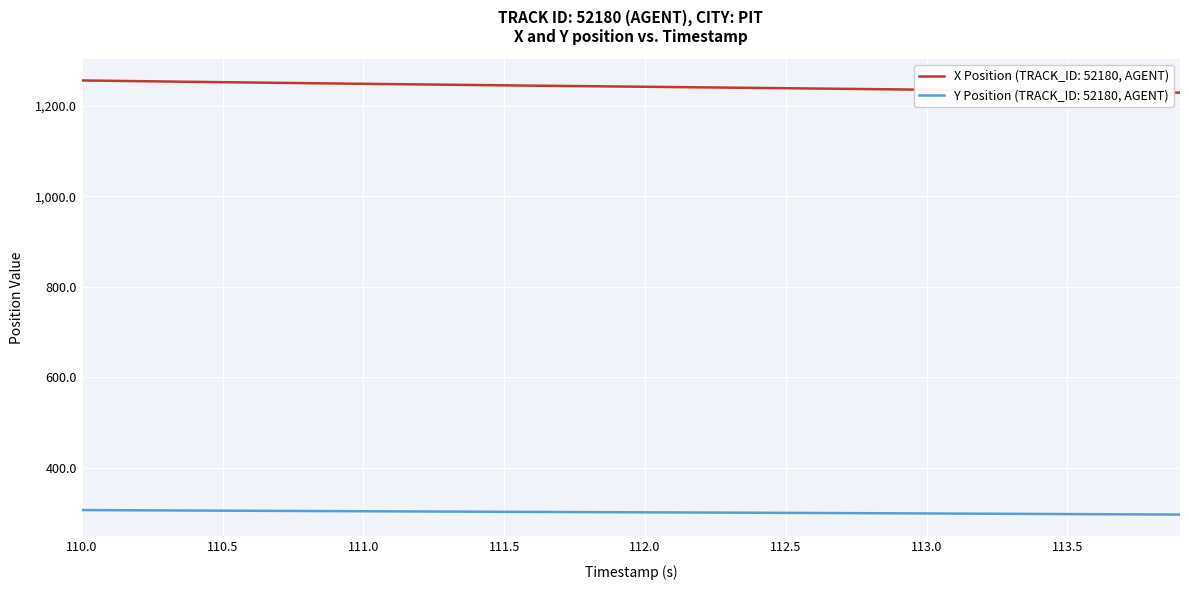

True or false: X Position (TRACK_ID: 52180, AGENT) and Y Position (TRACK_ID: 52180, AGENT) cross at least once.

False